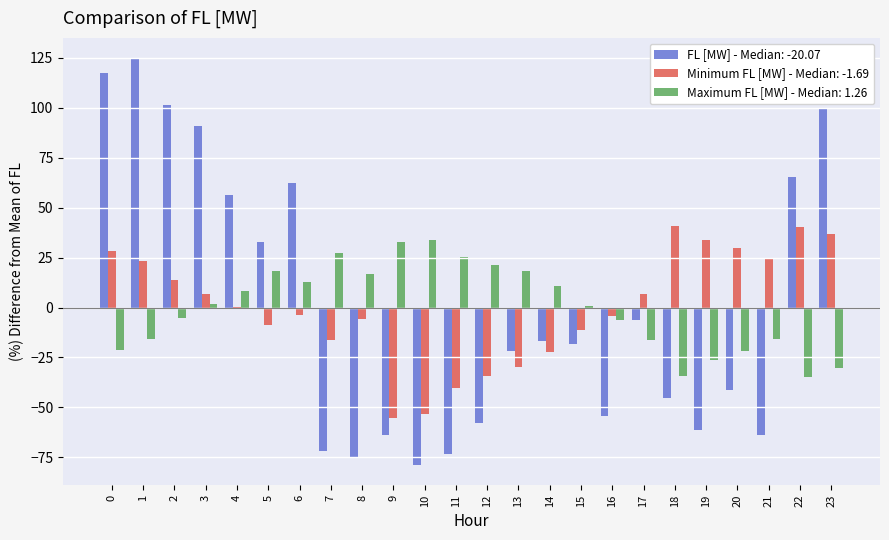

Does the chart contain stacked bars?

No